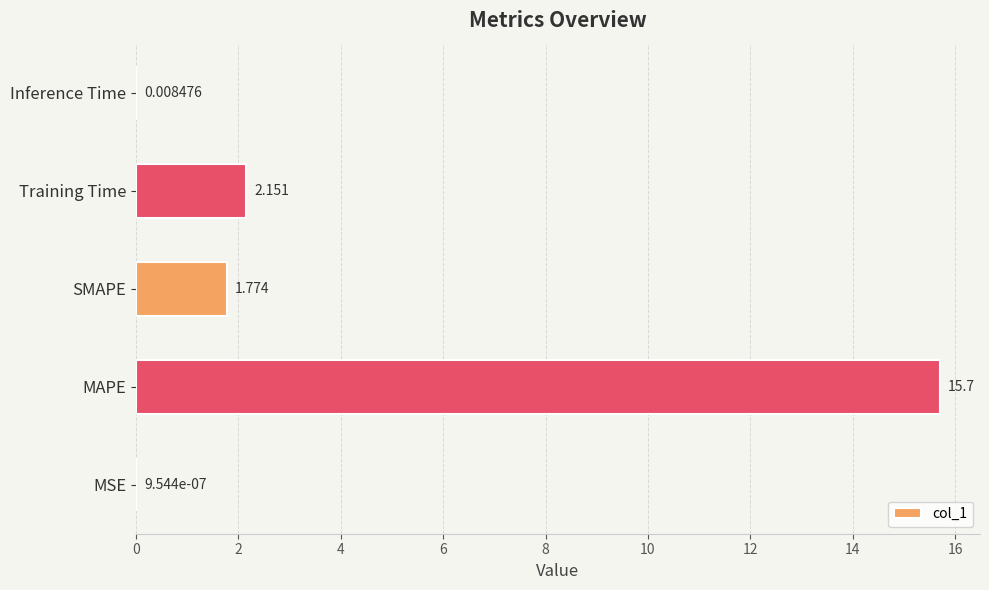

Which label corresponds to the largest value in the chart?

MAPE